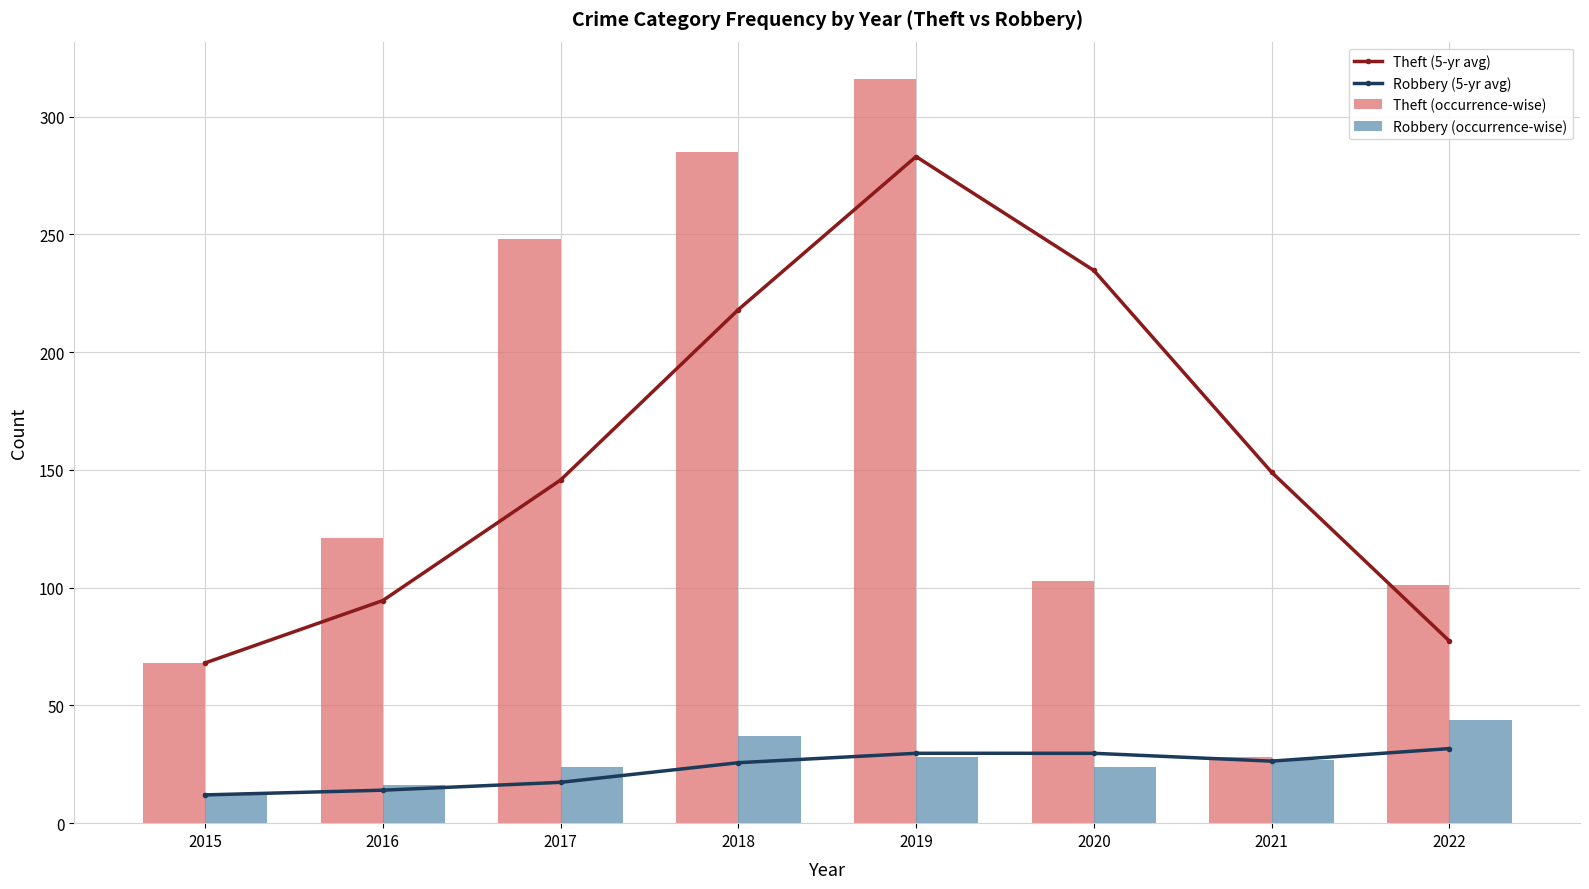

At which category is the sum across all series the highest?

2019